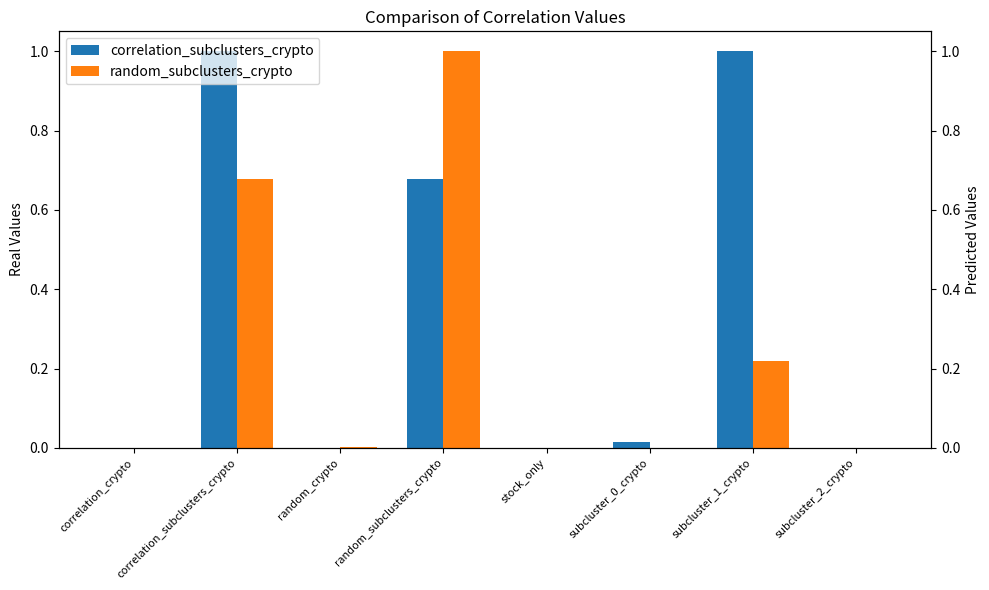

What is the label of the 6th bar from the right?

random_crypto